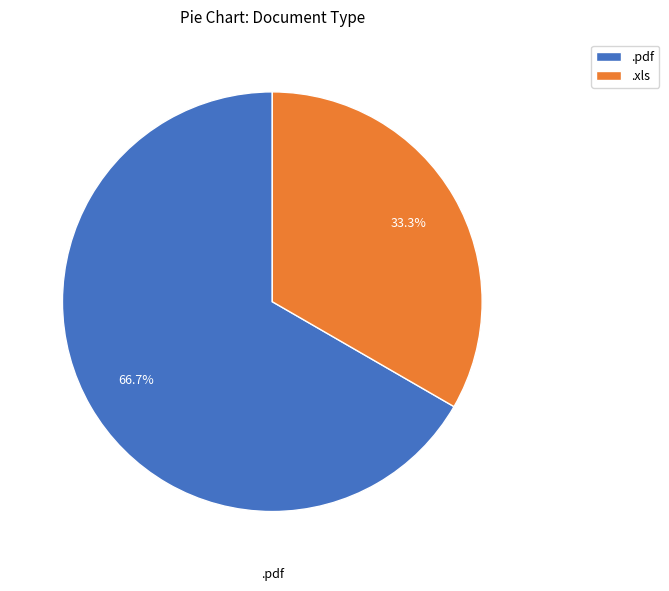

Which slice is the smallest?

.xls